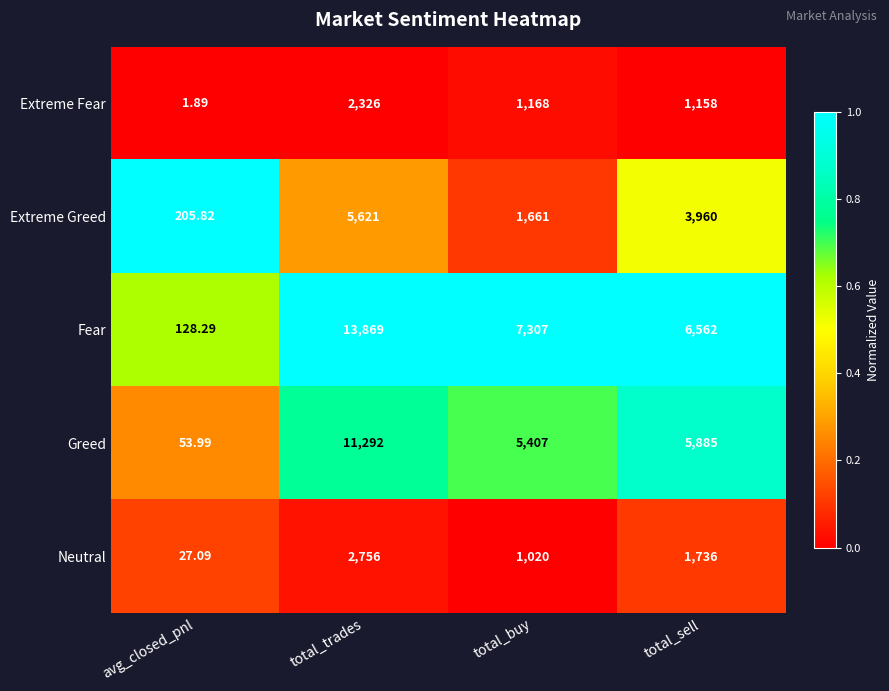

Which series has the largest range (max minus min)?

Fear